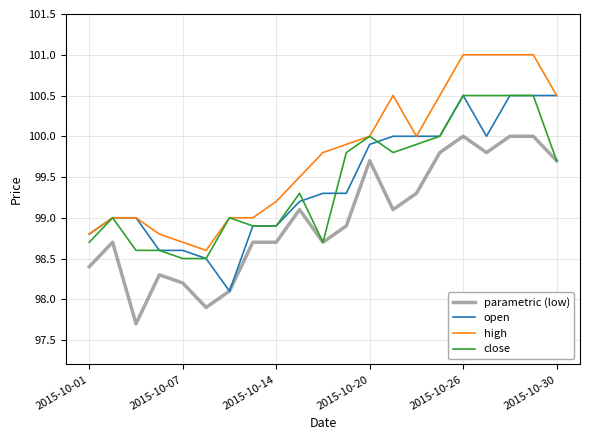

What is the minimum value shown in the chart?

97.7